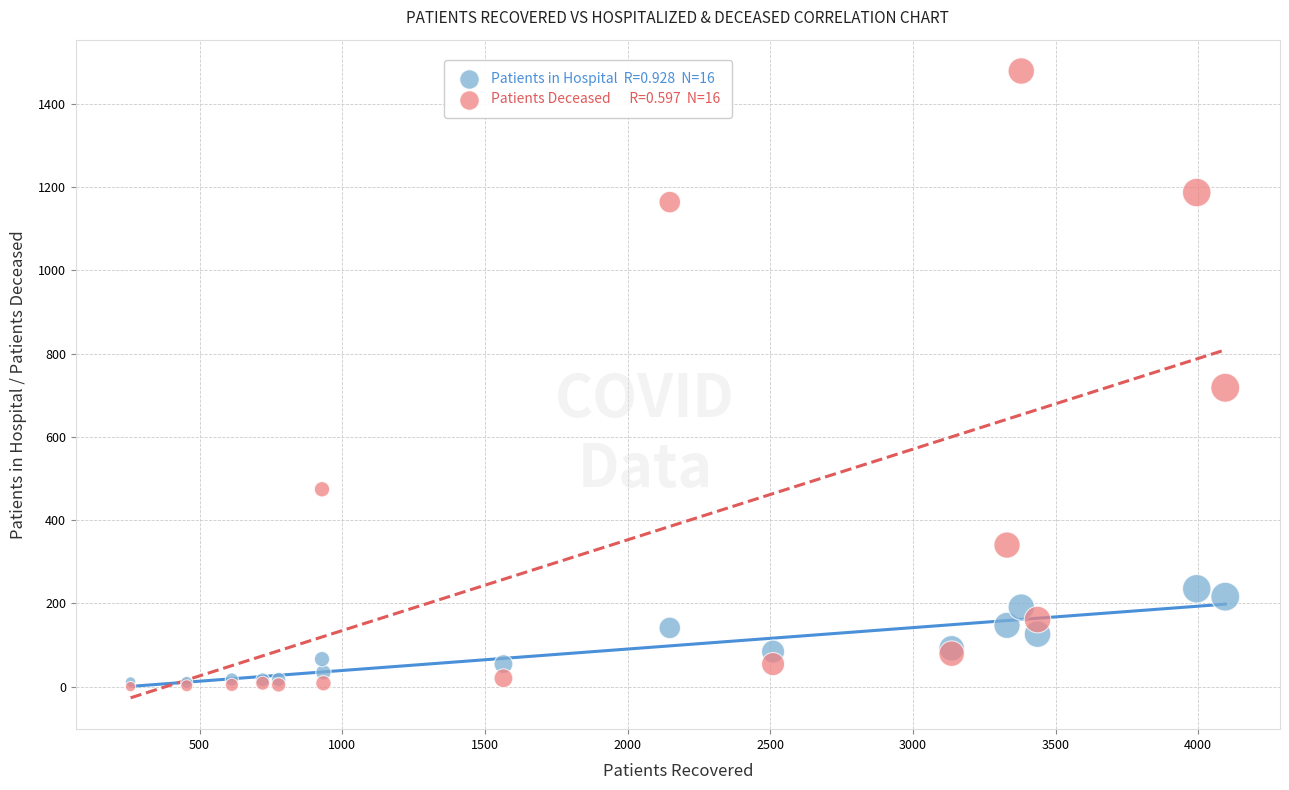

Across all series, what Y value is closest to 739?

718